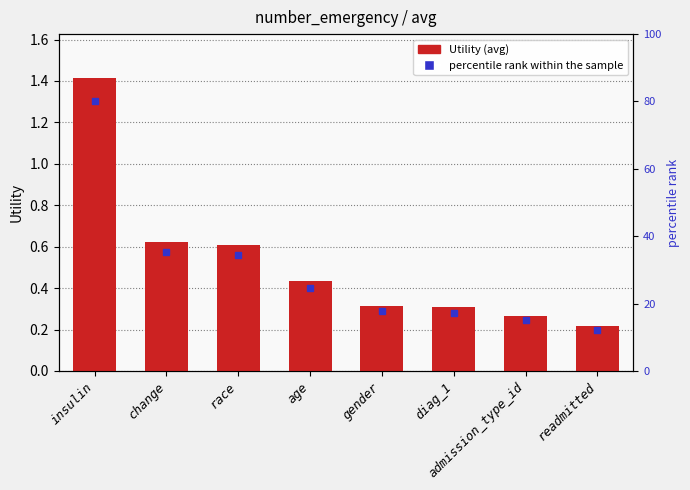

What position from the left is change?

2